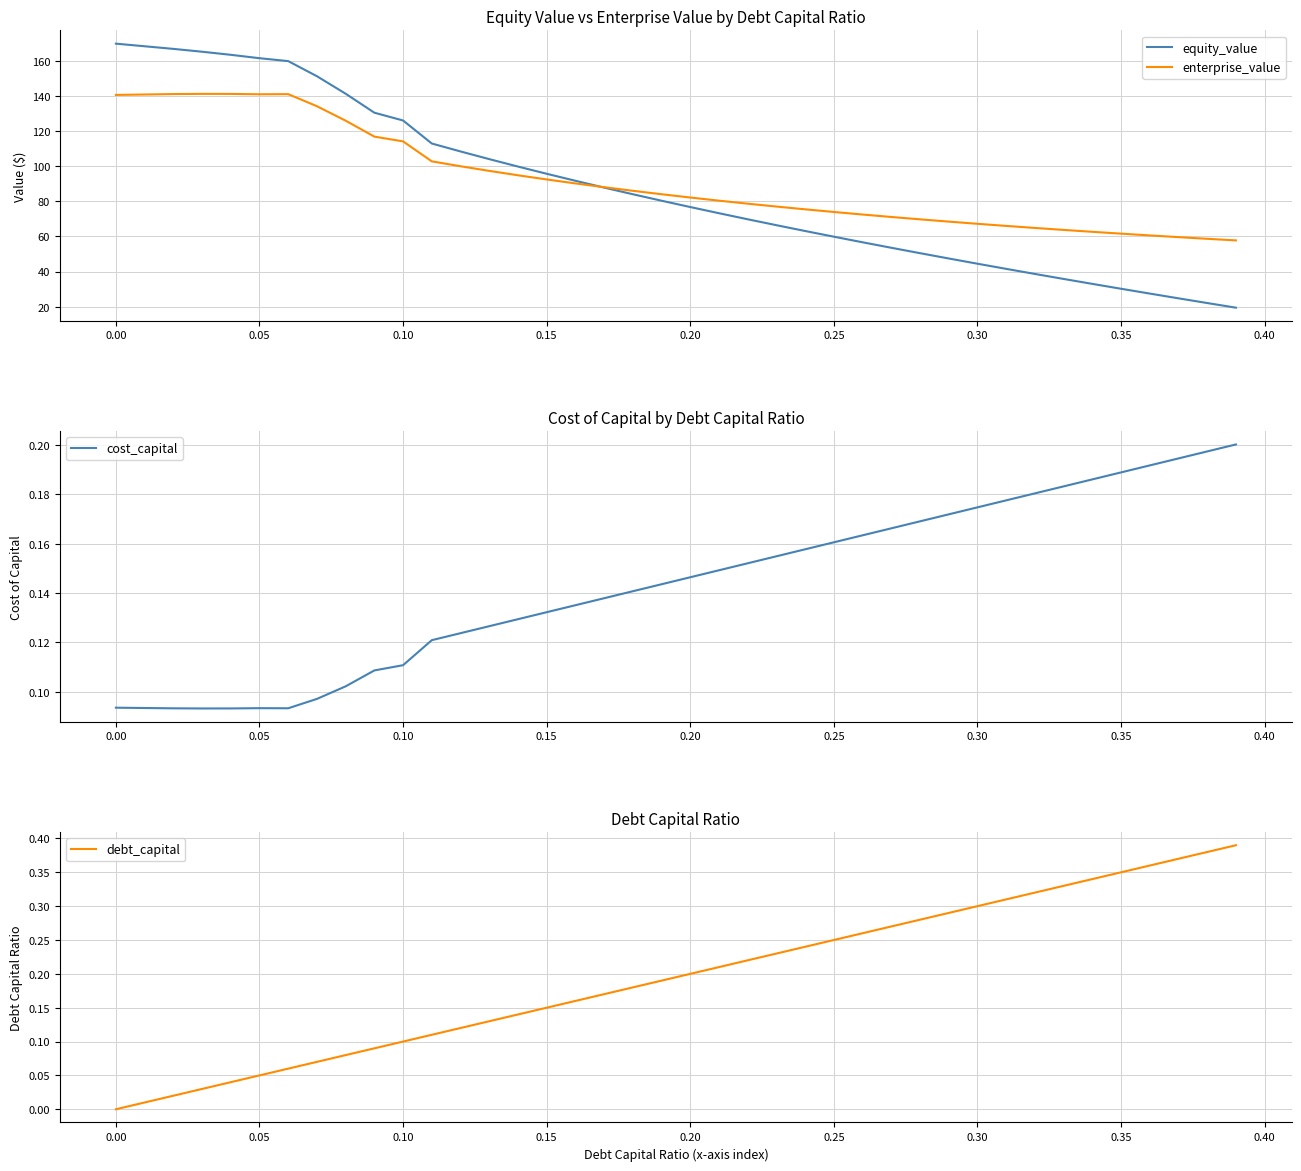

How many categories are shown in the chart?

40